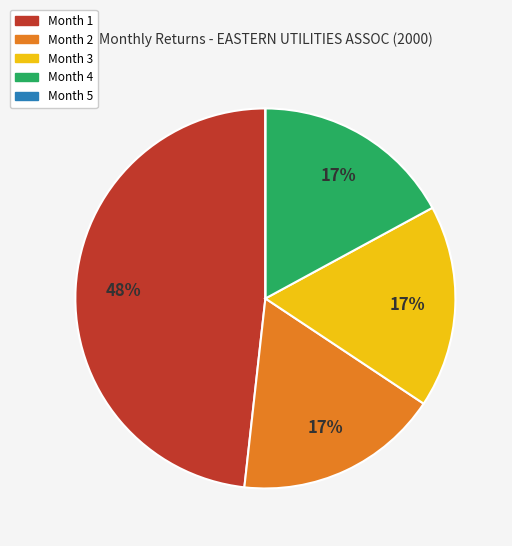

True or false: Month 2 accounts for 17% of the total.

True